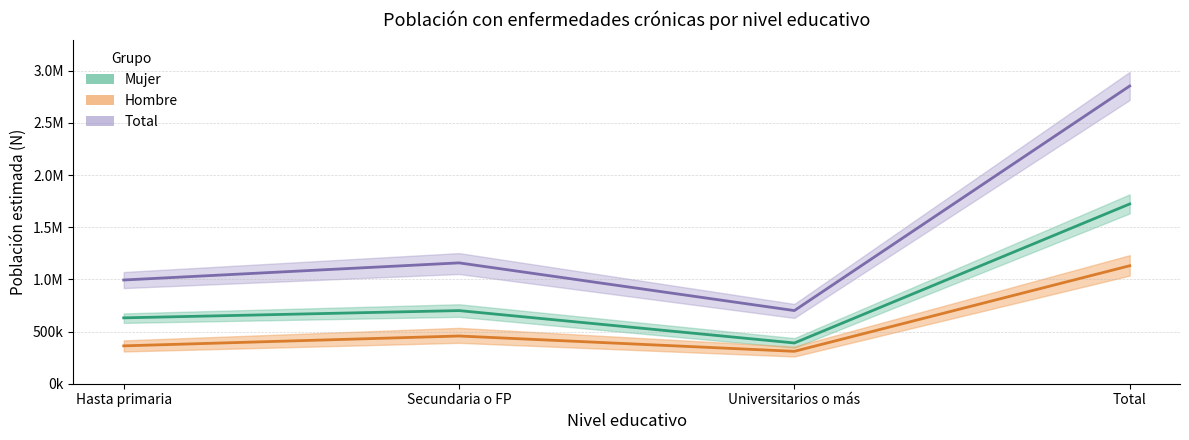

What is the difference between the second highest and minimum values in the Mujer - Dos o más crónicas series?

310546